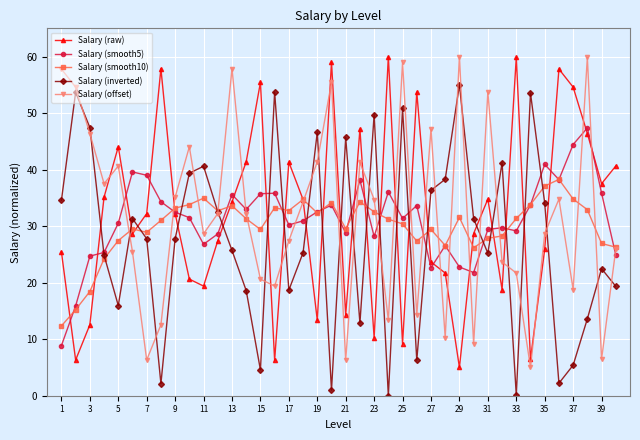

How many data points in Salary (inverted) are less than 27?

19